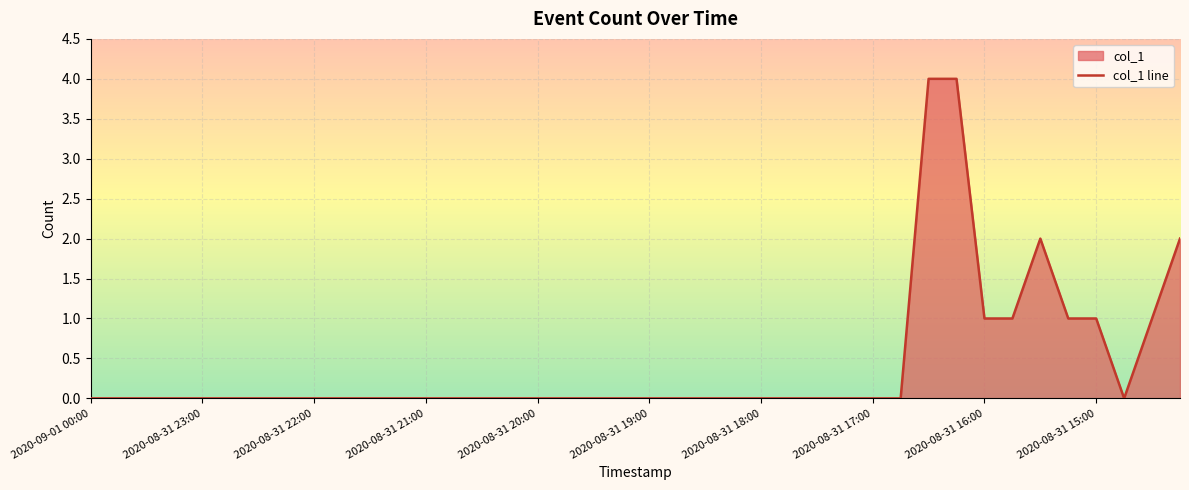

What is the label of the 39th point from the right?

2020-08-31 23:45